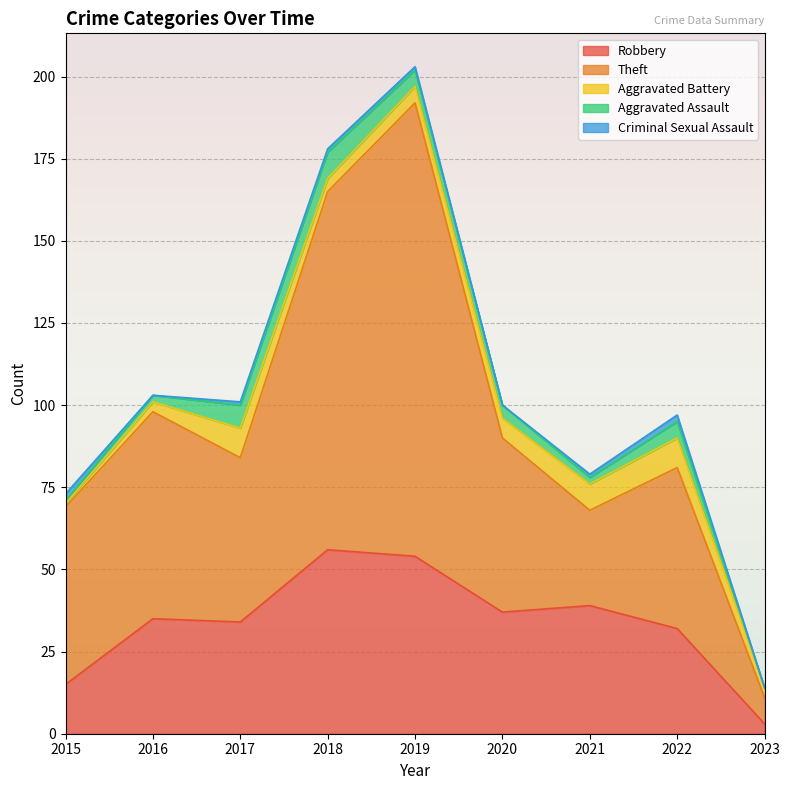

How many data points in Aggravated Battery are above 5?

4